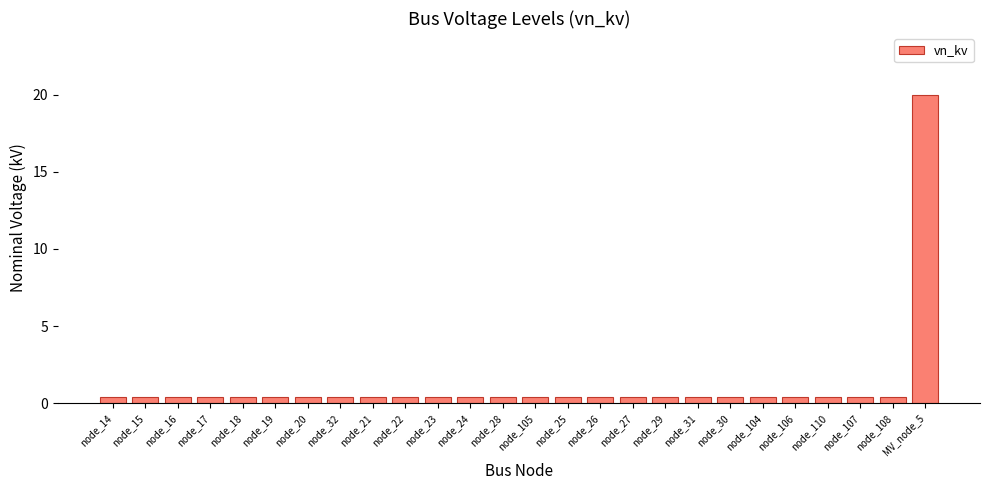

How many bars are there in total?

26